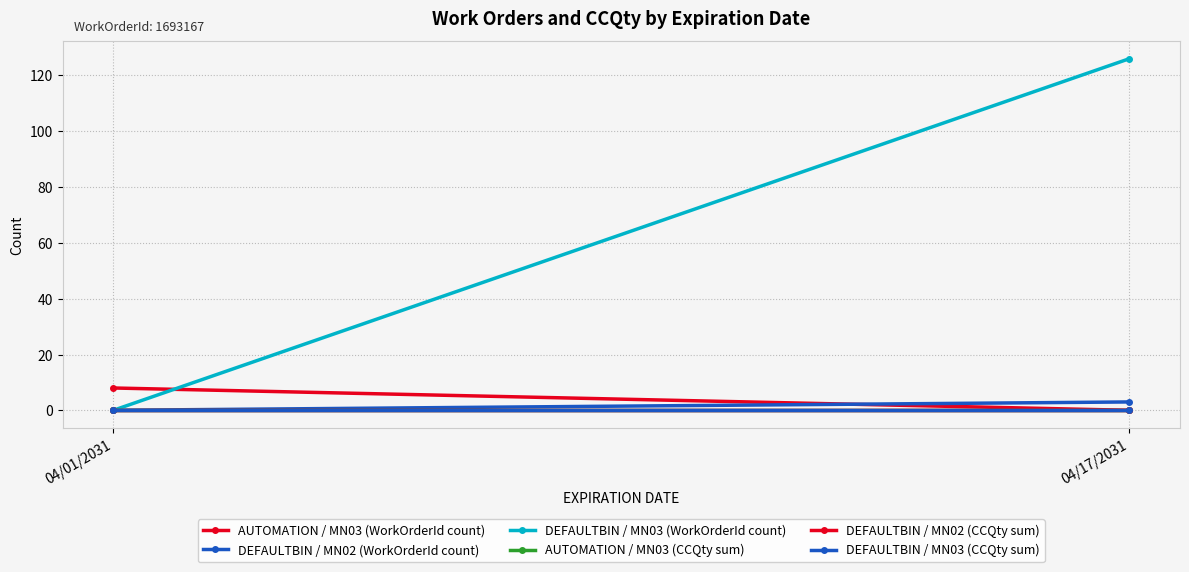

What is the difference between the DEFAULTBIN / MN03 (WorkOrderId count) values at 04/01/2031 and 04/17/2031?

126